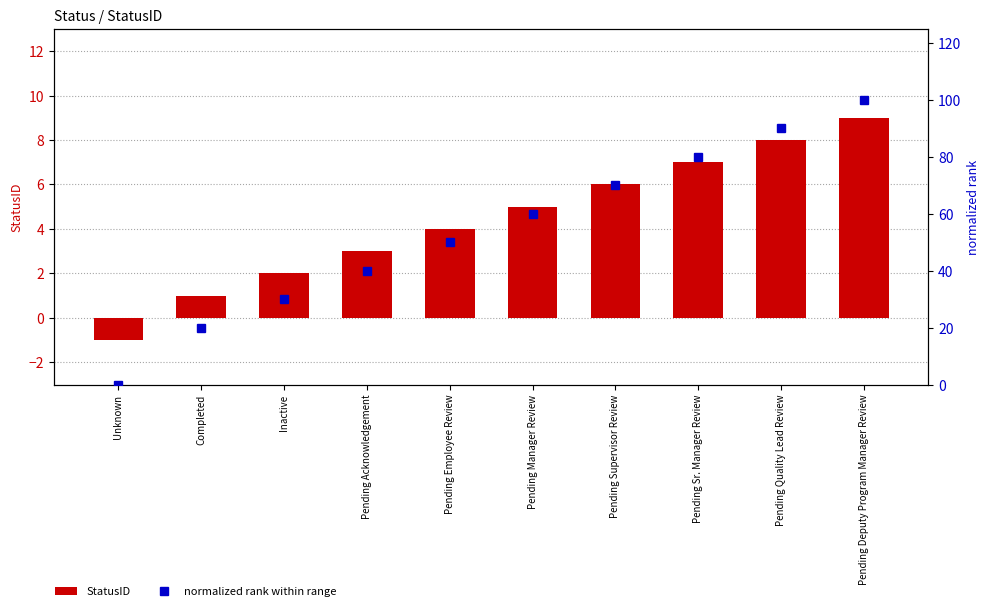

How many bars are there in each group?

2